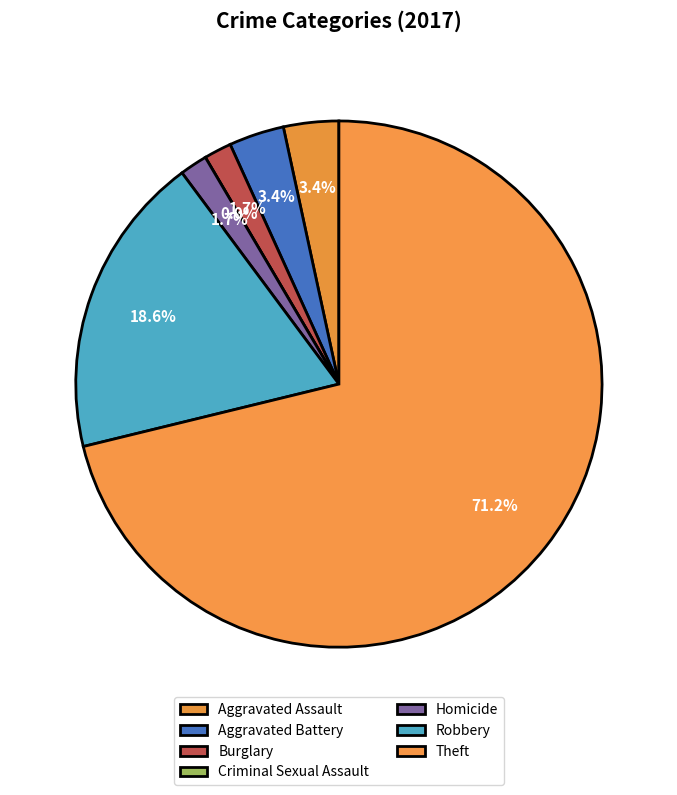

How many segments does this pie chart have?

7